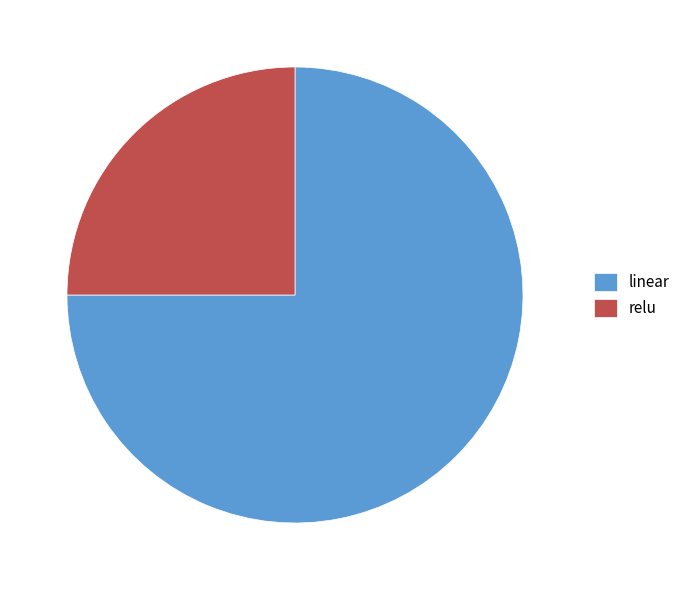

Does linear represent more than half of the total?

Yes